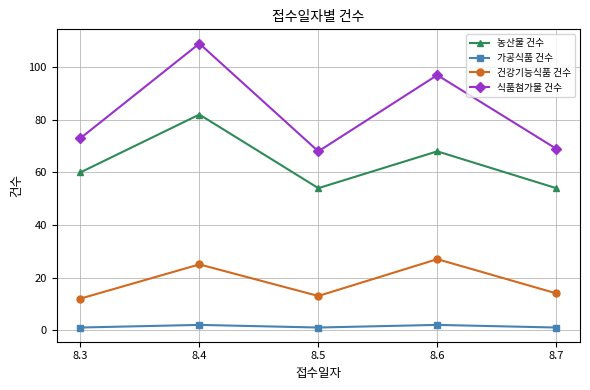

How many values in the 건강기능식품 건수 series are below 14?

2